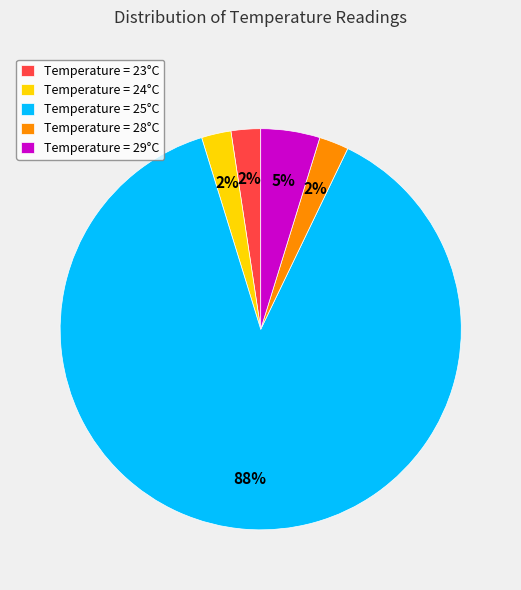

Which has a higher value, Temperature = 24°C or Temperature = 25°C?

Temperature = 25°C